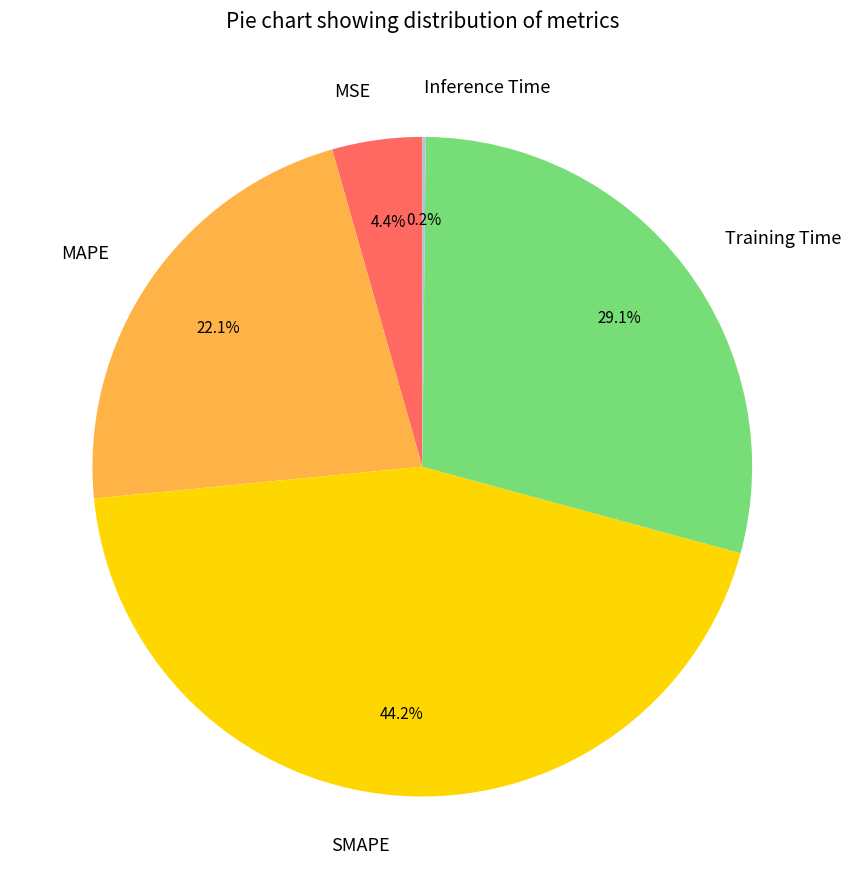

True or false: MAPE accounts for 15% of the total.

False